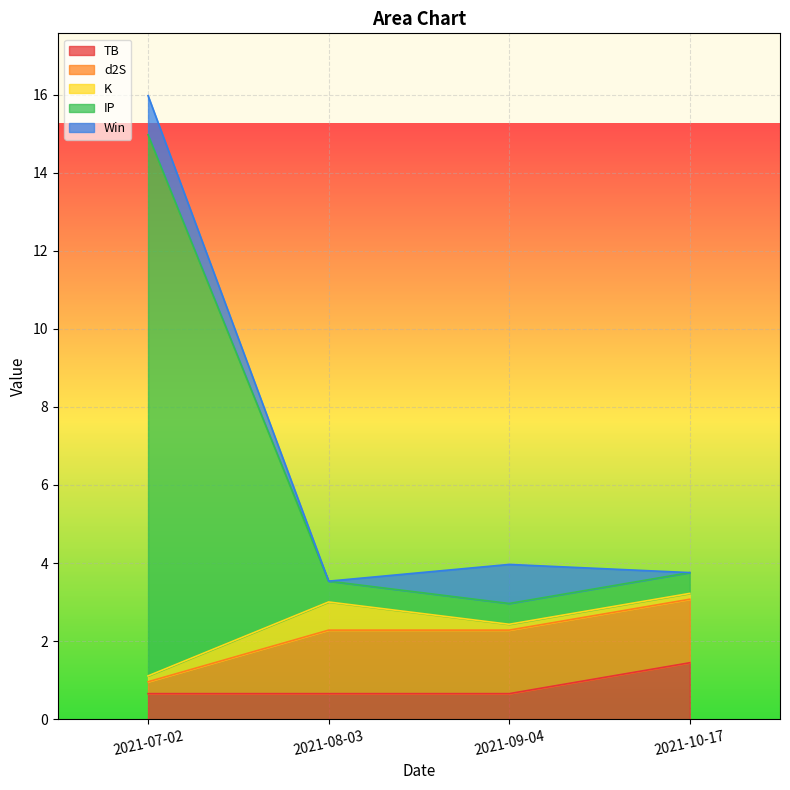

How many lines are shown in the chart?

5